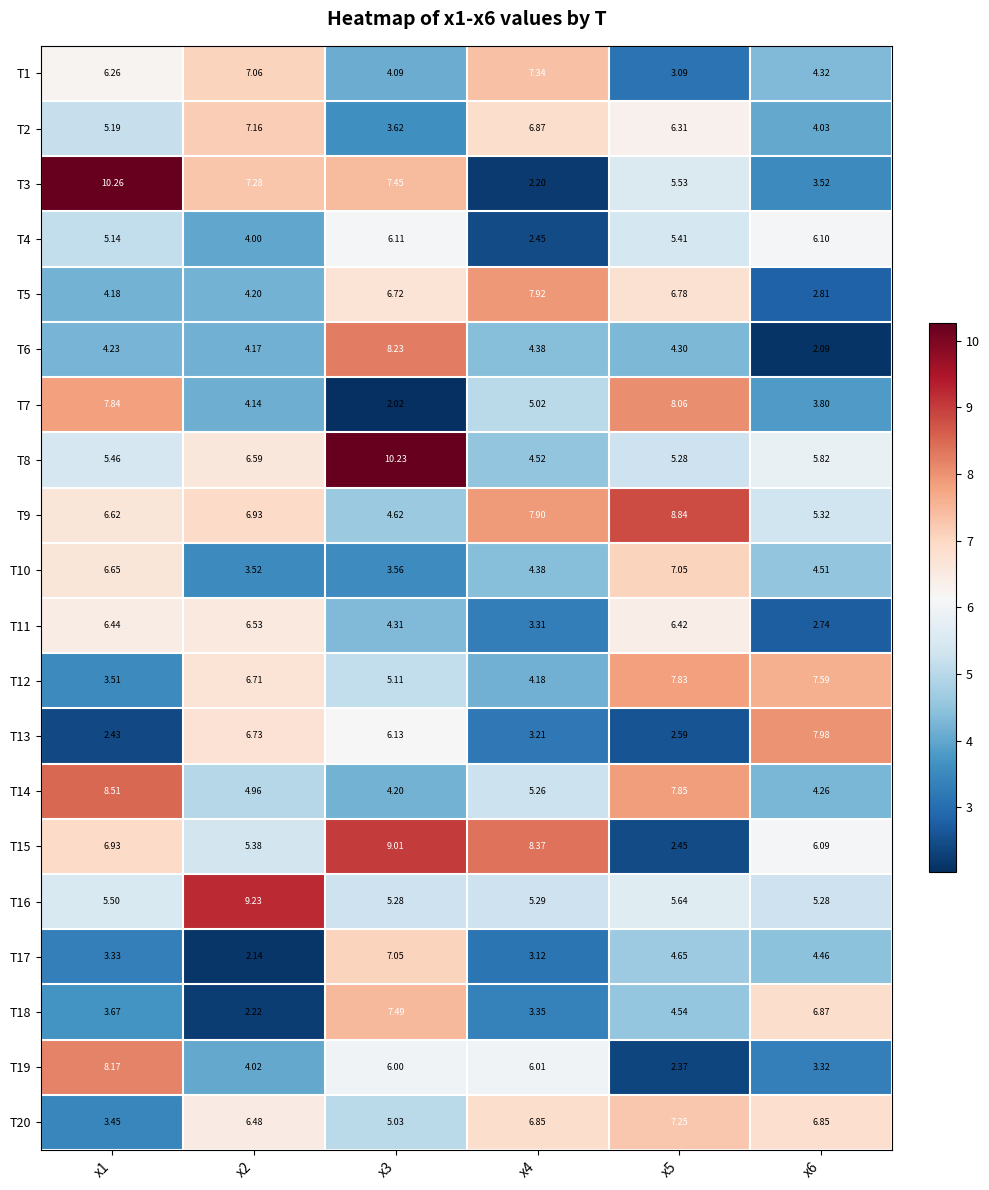

Is the value of T3 at x5 greater than the value of T2 at x5?

No